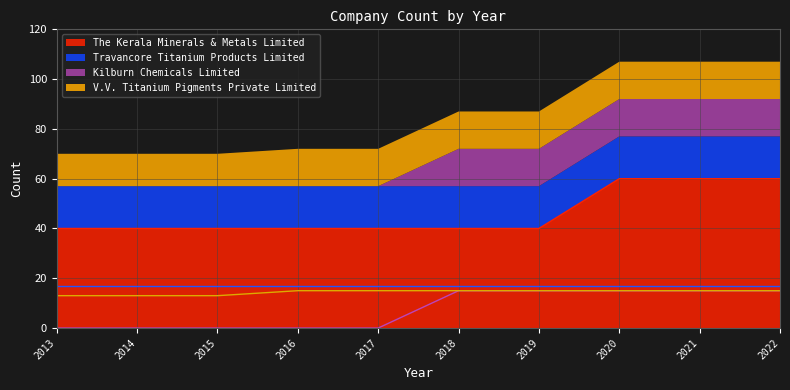

Does the chart display data point markers on the line(s)?

No